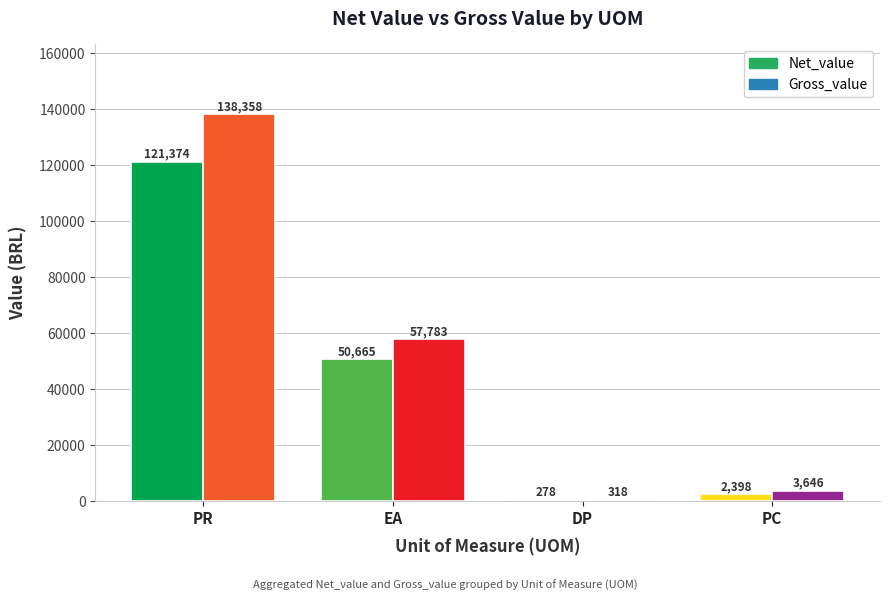

Which series changed the most between PR and PC?

Gross_value